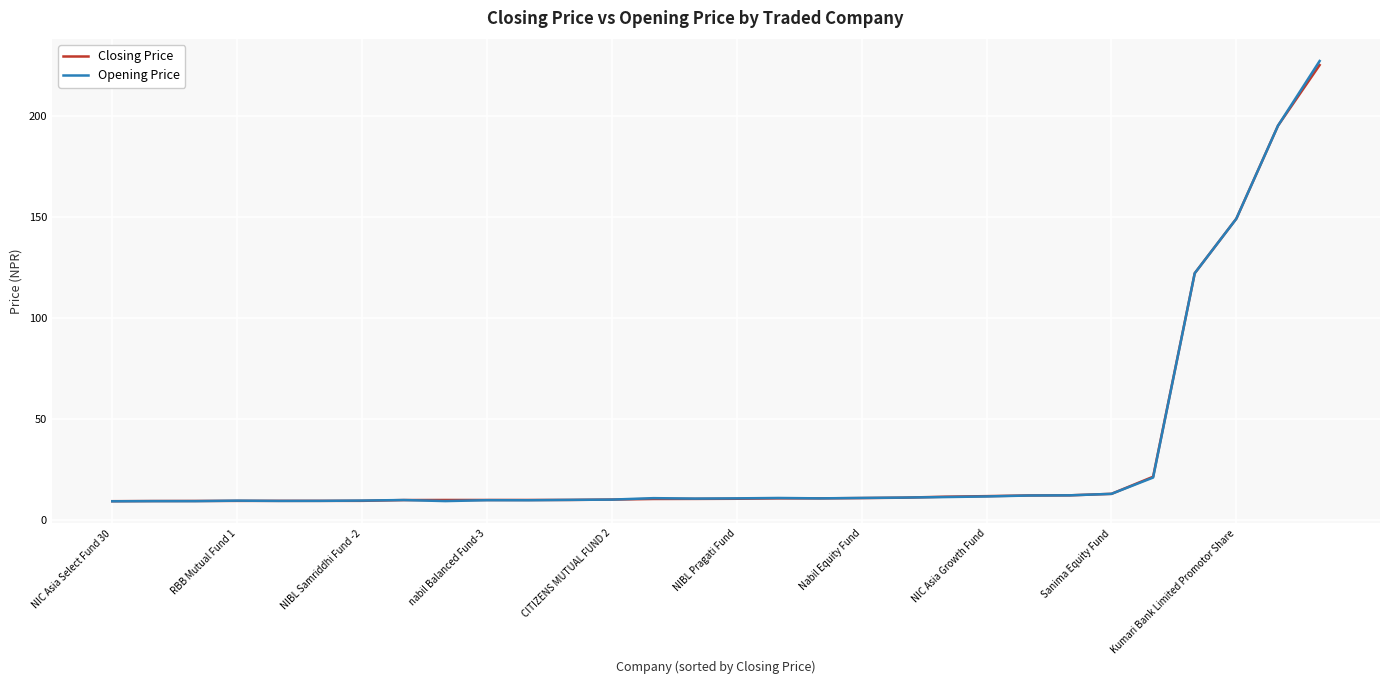

Count the number of data series in this chart.

2